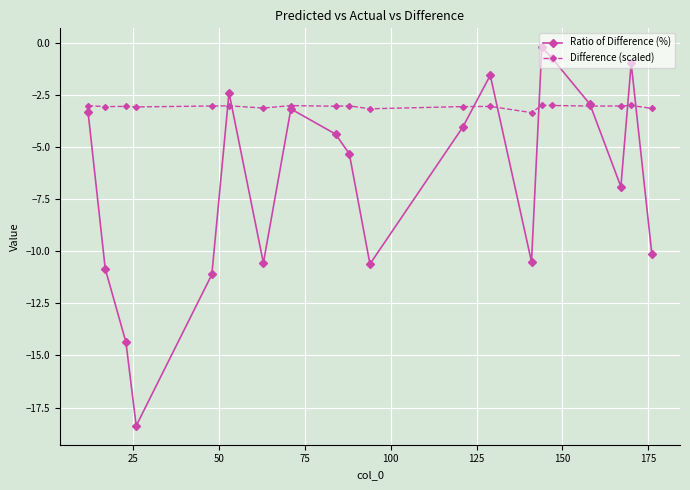

Which series has the widest spread of values?

Ratio of Difference (%)